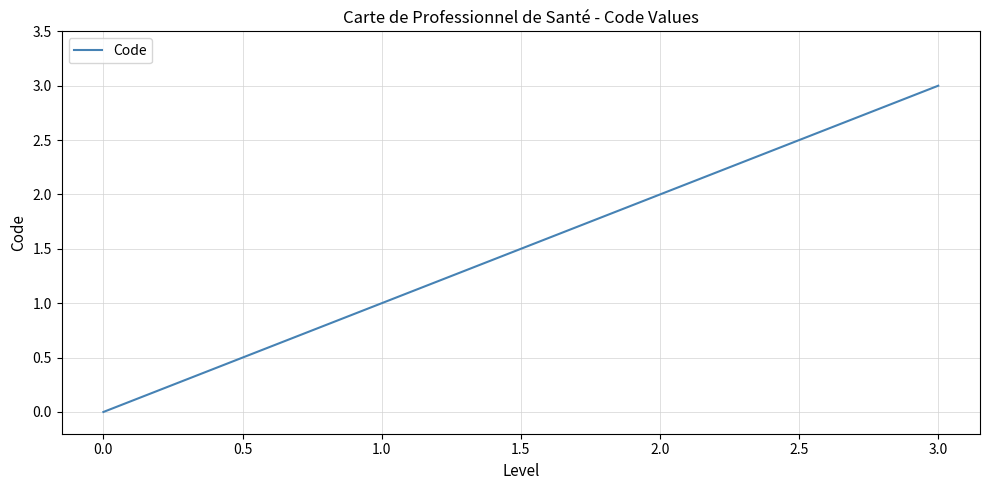

Between 1.0 and 0.0, which is larger?

1.0